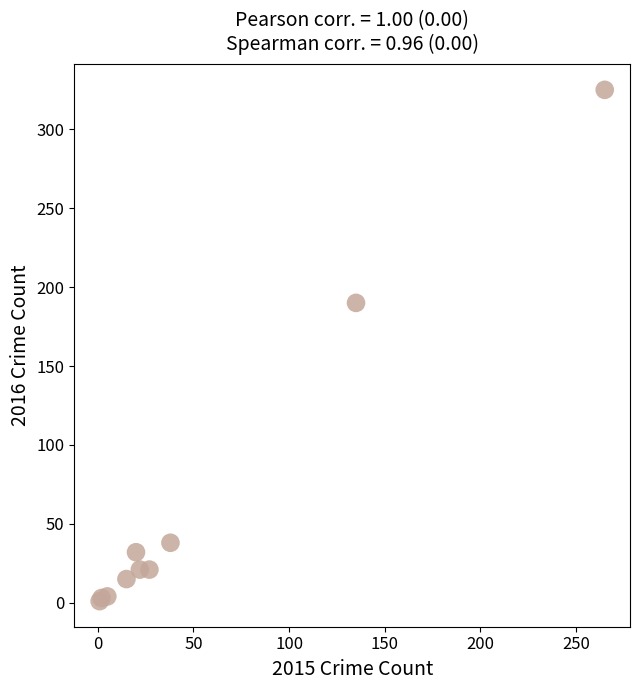

What Y value in the scatter plot is closest to 163?

190